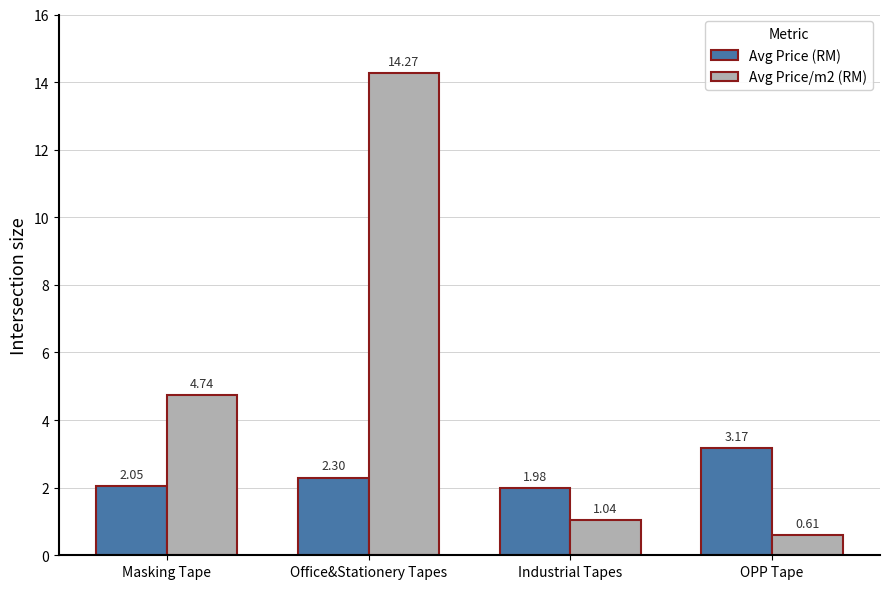

What are all the series names shown in the legend?

Avg Price (RM), Avg Price/m2 (RM)